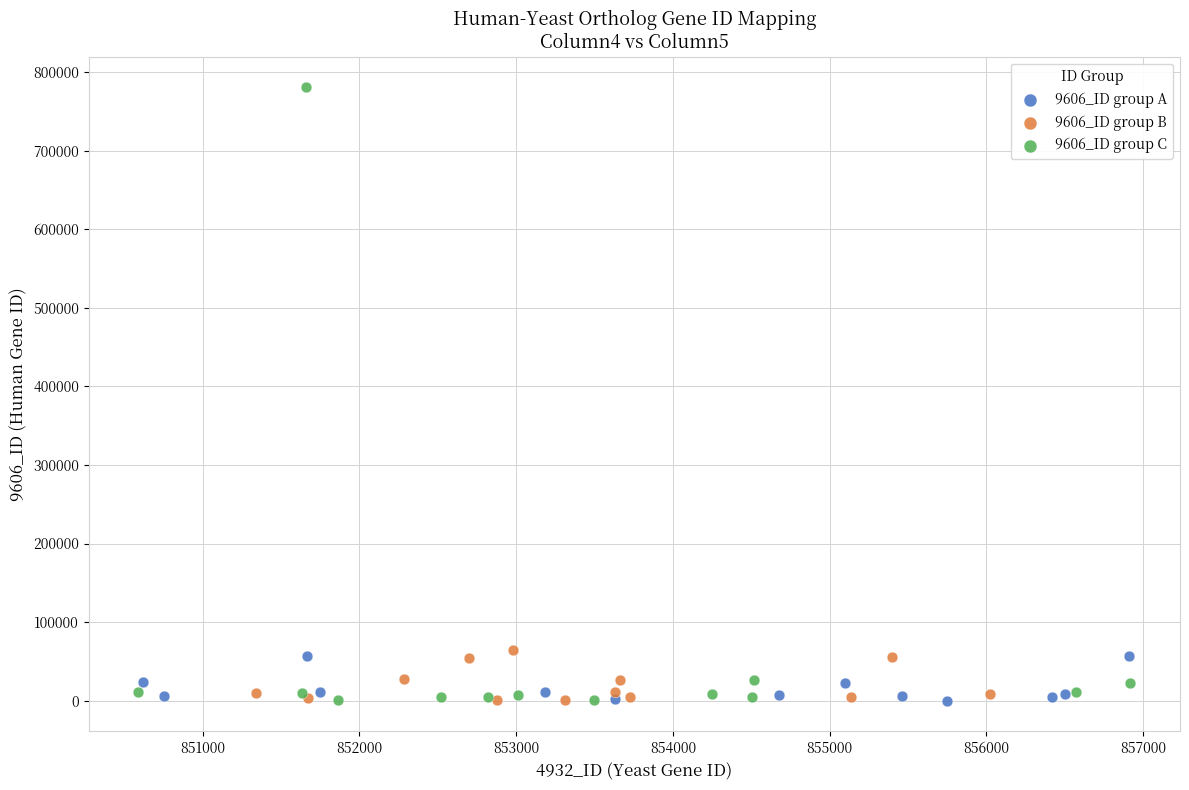

What are all the series names shown in the legend?

9606_ID group A, 9606_ID group B, 9606_ID group C